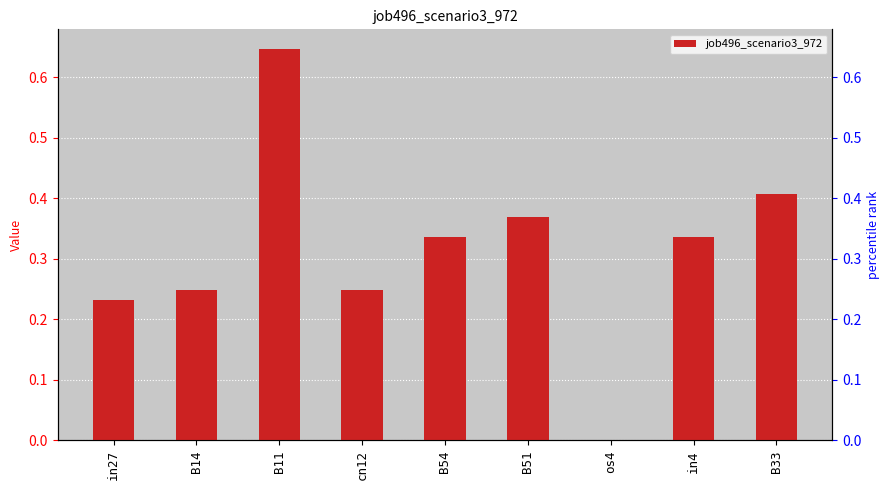

True or false: the data shows 0.1 at B14.

False